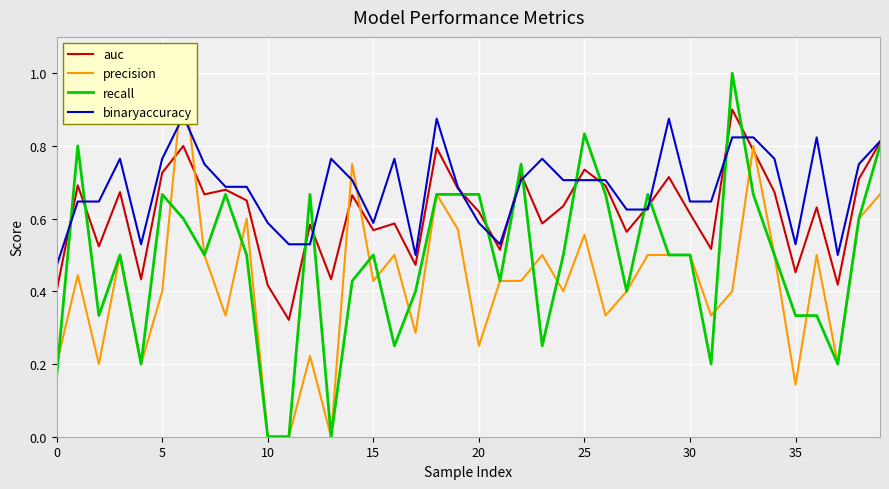

What is the label of the 22nd point from the right?

18